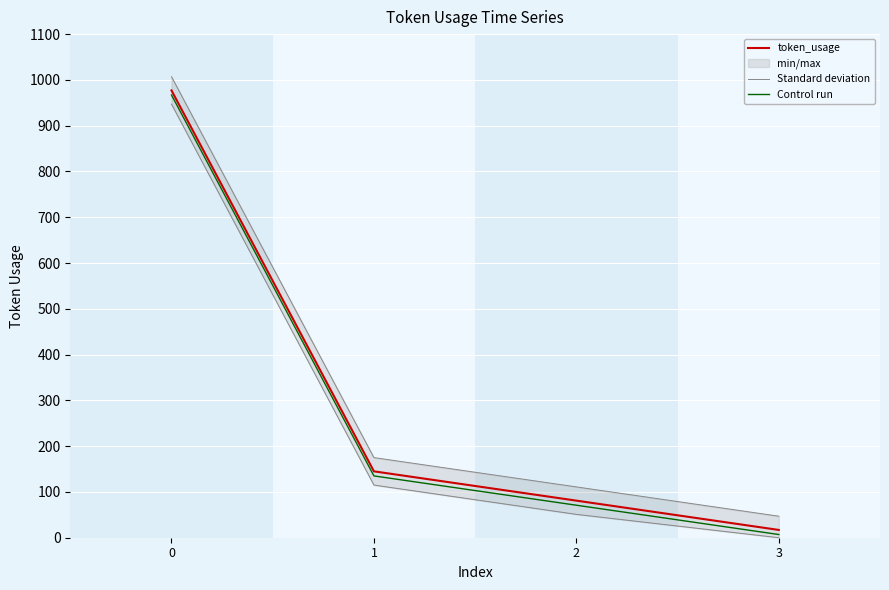

What is the difference between the maximum and minimum values in the Control run series?

960